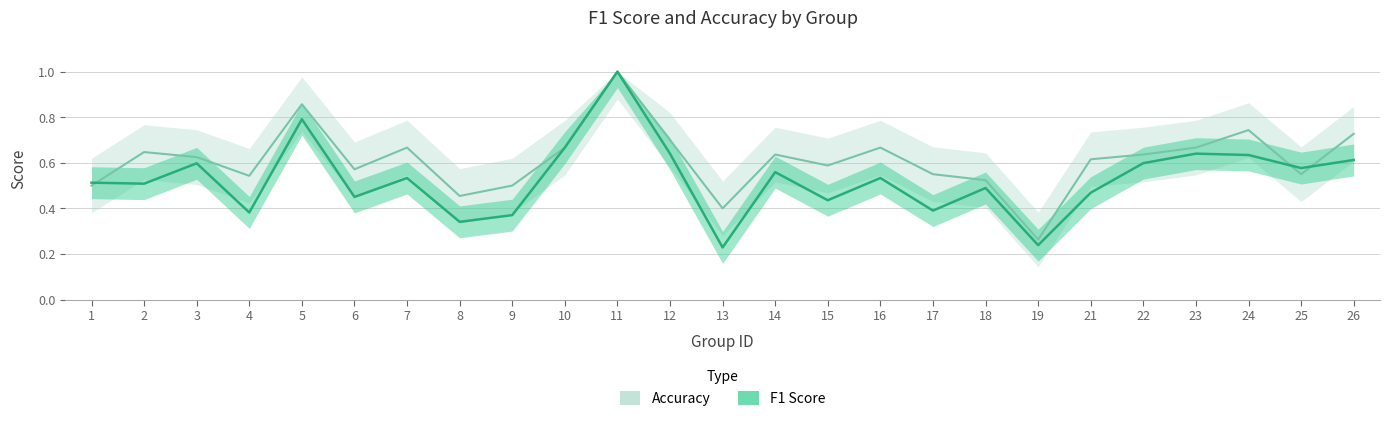

Reading left to right, list all the values displayed in this chart.

f1: 0.5	0.5	0.6	0.4	0.8	0.5	0.5	0.3	0.4	0.7	1.0	0.6	0.2	0.6	0.4	0.5	0.4	0.5	0.2	0.5	0.6	0.6	0.6	0.6	0.6
accuracy: 0.5	0.6	0.6	0.5	0.9	0.6	0.7	0.5	0.5	0.7	1.0	0.7	0.4	0.6	0.6	0.7	0.6	0.5	0.3	0.6	0.6	0.7	0.7	0.6	0.7